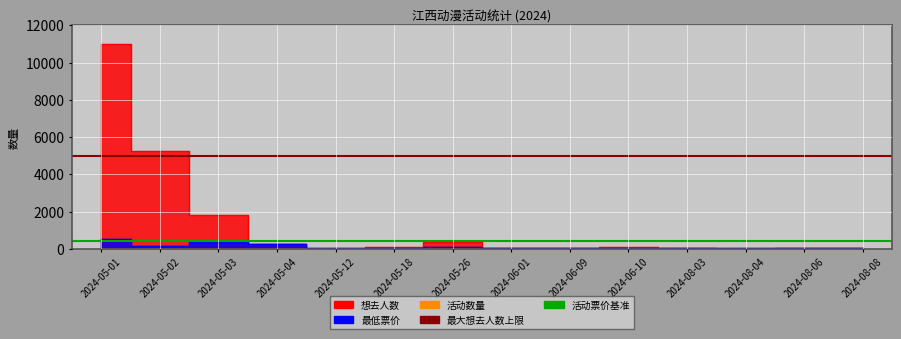

Between 2024-05-01 and 2024-05-02, which is larger?

2024-05-01